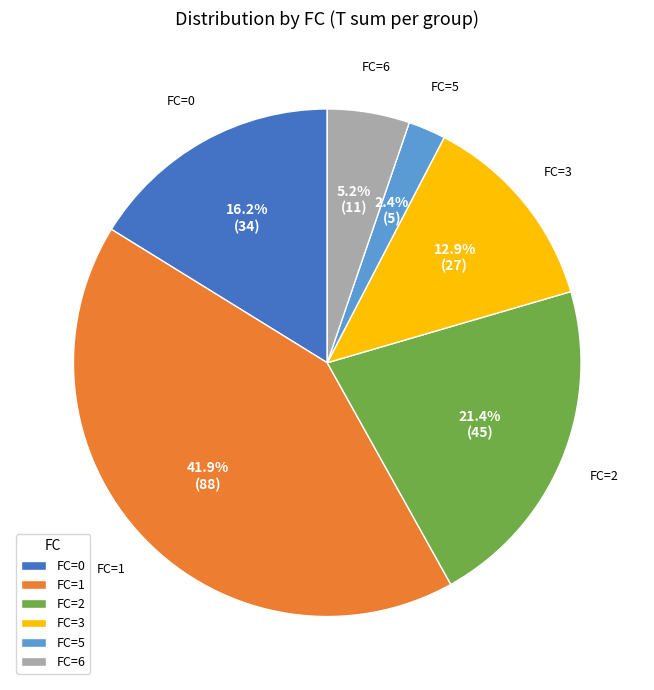

Is there a majority slice in this chart?

No